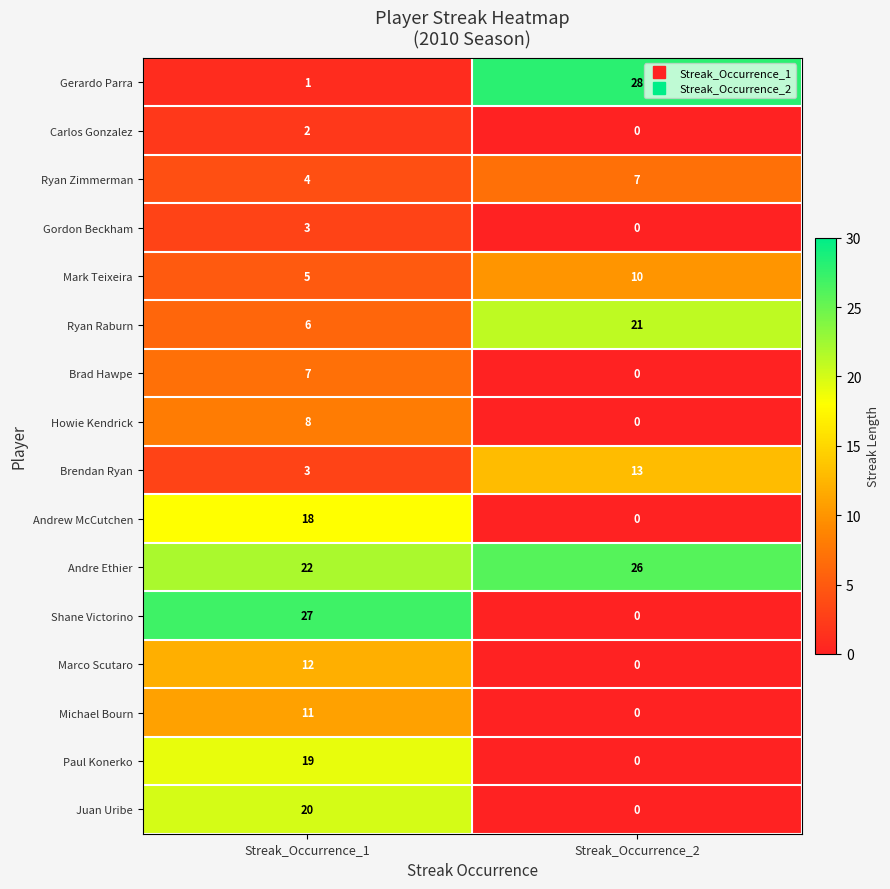

What is the spread (max minus min) of values at Streak_Occurrence_2?

28